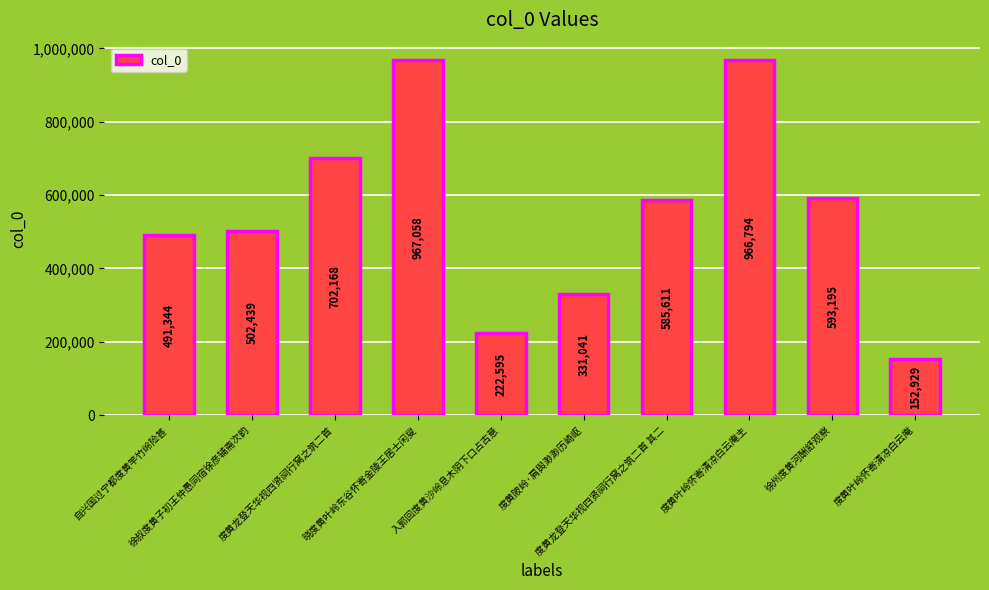

Rank the categories by value from highest to lowest.

晓度黄叶岭东谷怀寄金陵王居士闲叟, 度黄叶岭怀寄清凉白云庵主, 度黄龙登天华视四贤祠行窝之筑二首, 徐州度黄河酬舒观察, 度黄龙登天华视四贤祠行窝之筑二首 其二, 徐叔度黄子初王仲愚同宿徐彦辅斋次韵, 自兴国过宁都度黄竿竹岭险甚, 度黄陂岭·肩舆渺渺历崎岖, 入郭回度黄沙岭息木阴下口占古意, 度黄叶岭怀寄清凉白云庵